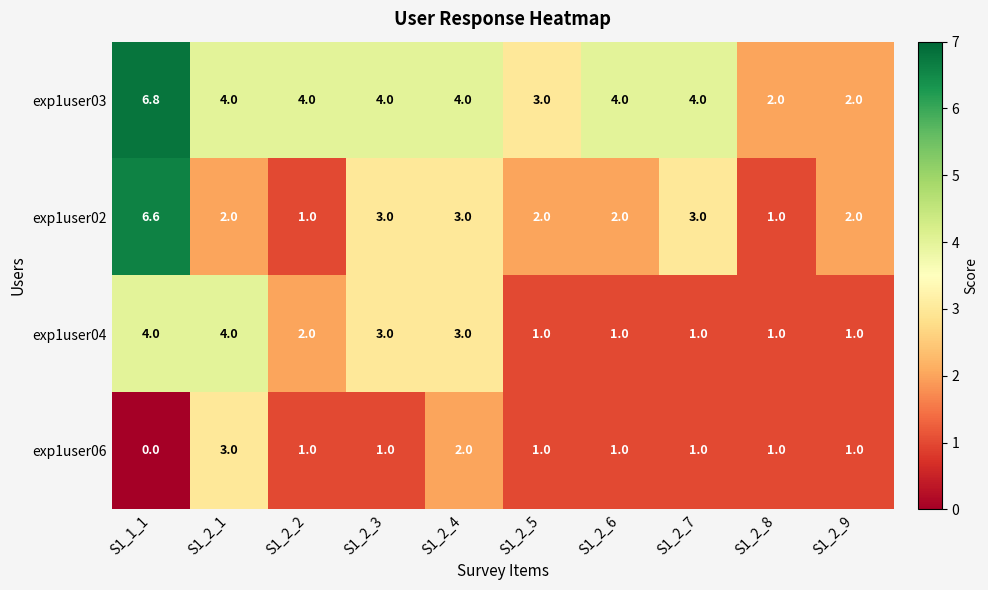

What is the lowest value of the exp1user04 series?

1.0